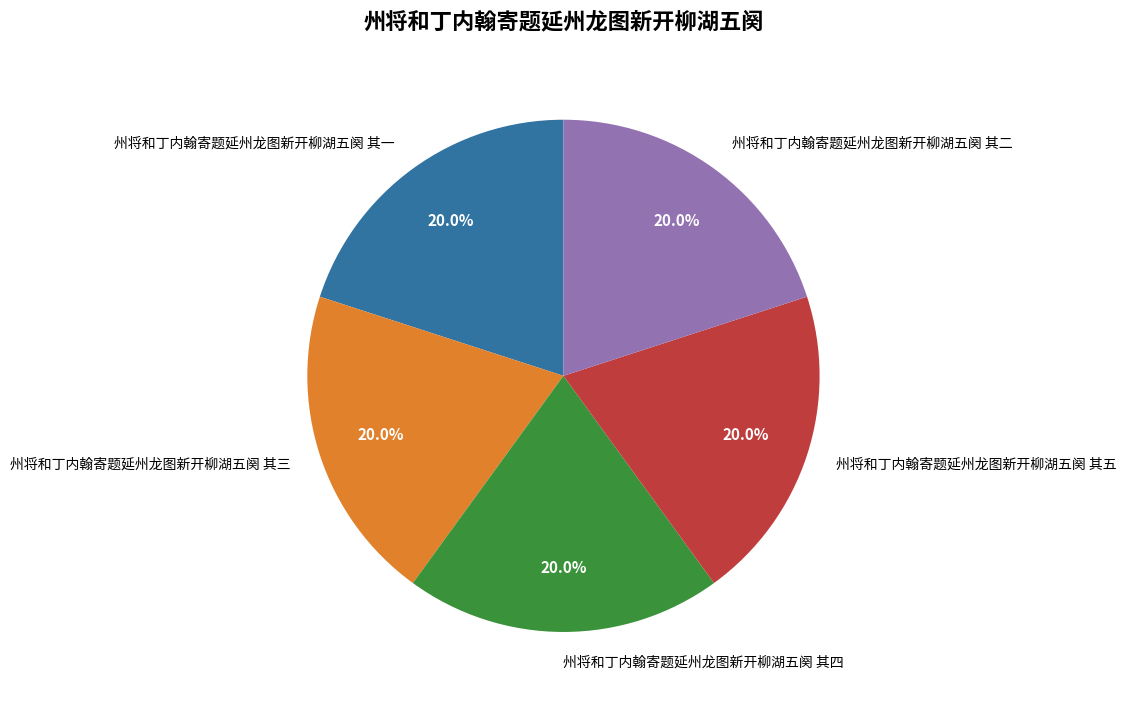

Approximately how many times larger is the value at 州将和丁内翰寄题延州龙图新开柳湖五阕 其二 compared to 州将和丁内翰寄题延州龙图新开柳湖五阕 其四?

1.0